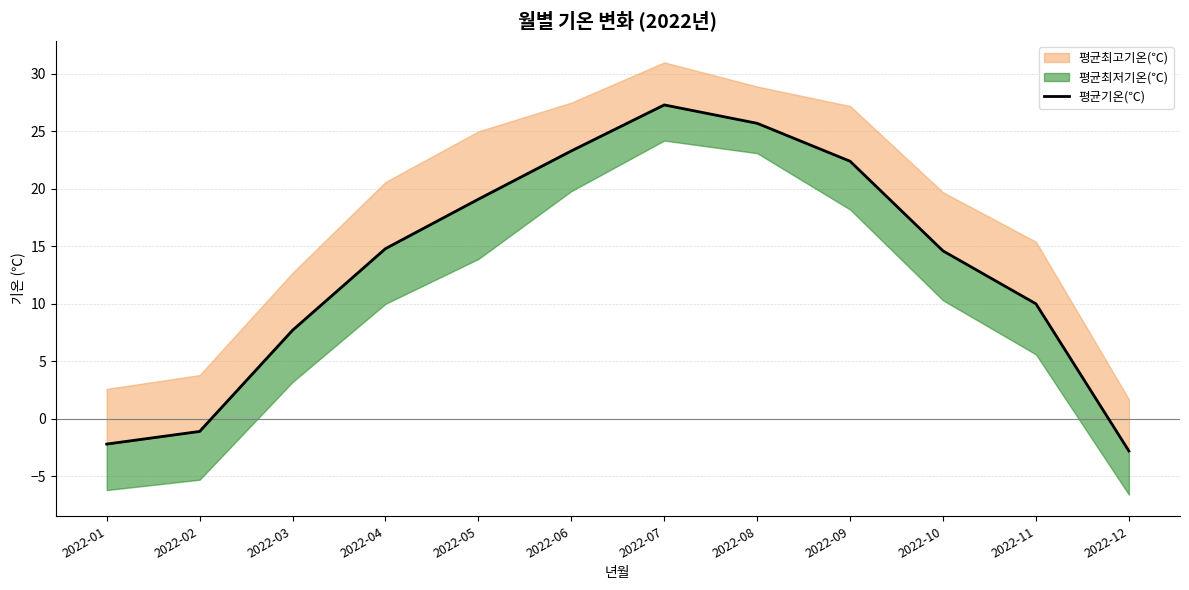

Is it true that the value at 2022-12 is -1.7?

False